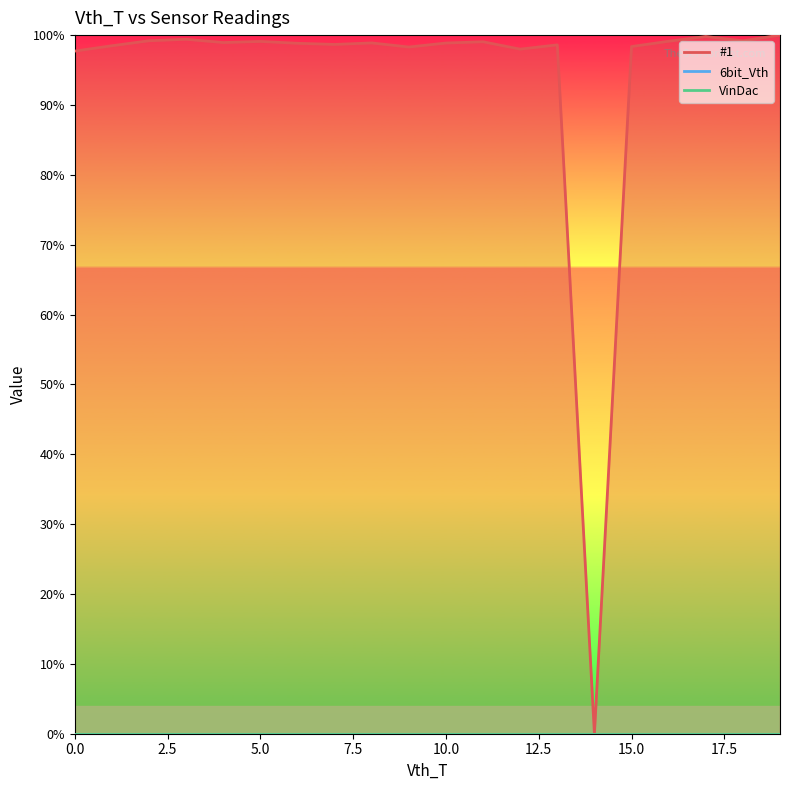

What is the sum of the #1_line values at 10.0 and 13?

197.5